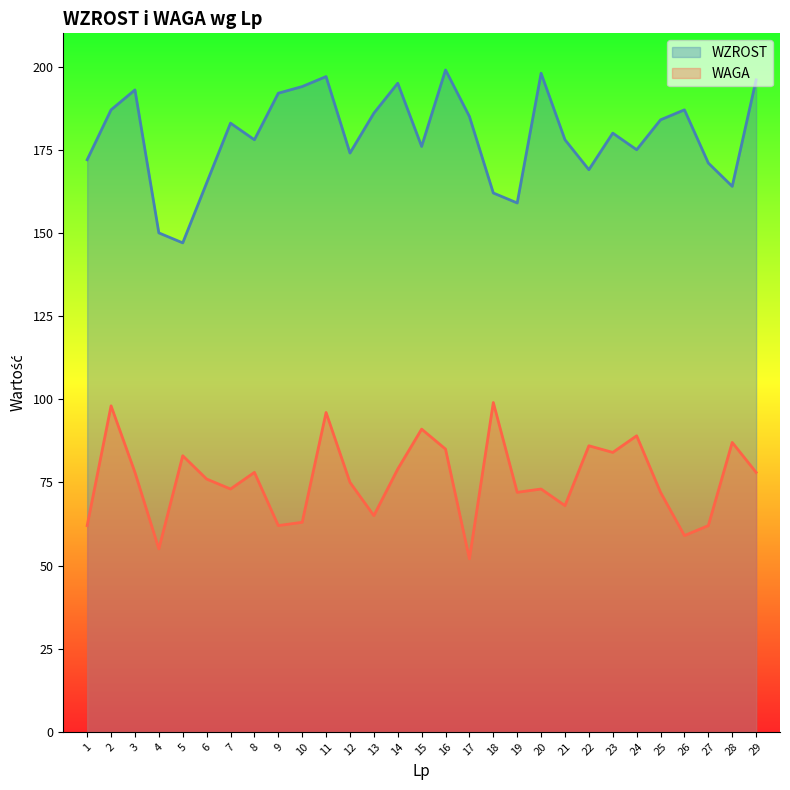

What is the total value across all series at 4?

205